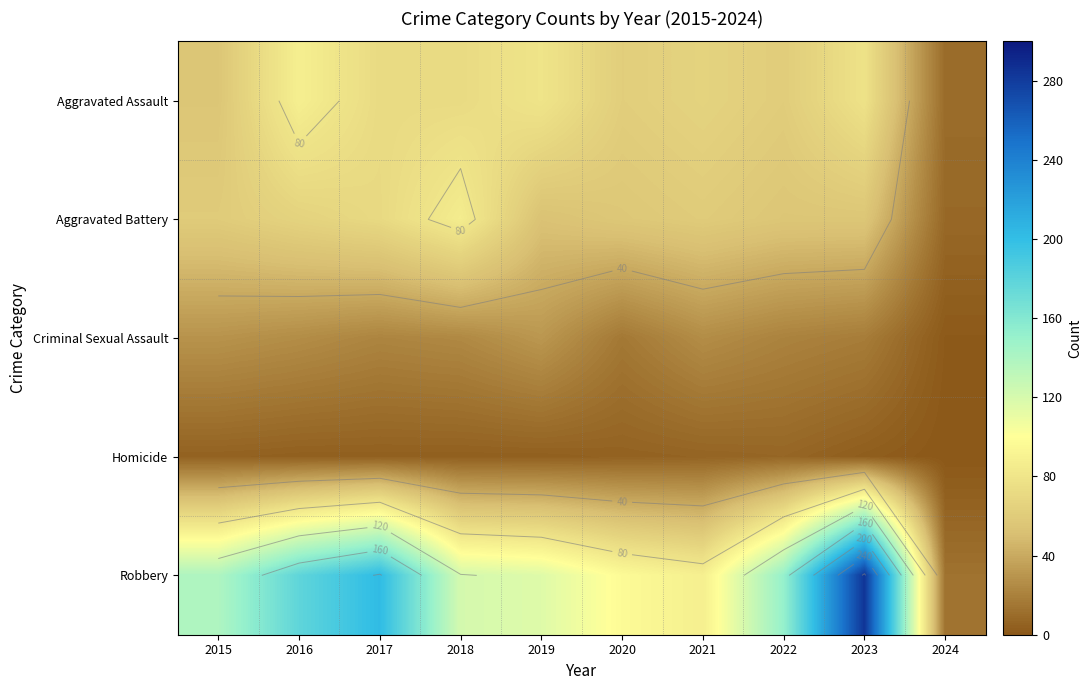

What is the greatest value displayed?

284